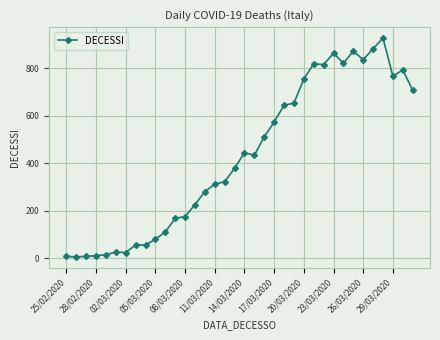

What is the difference between the maximum and minimum values?

922